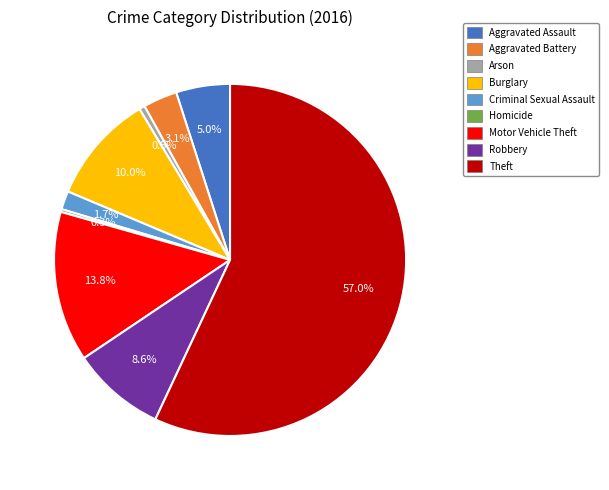

What percentage is NOT represented by Theft?

43.0%